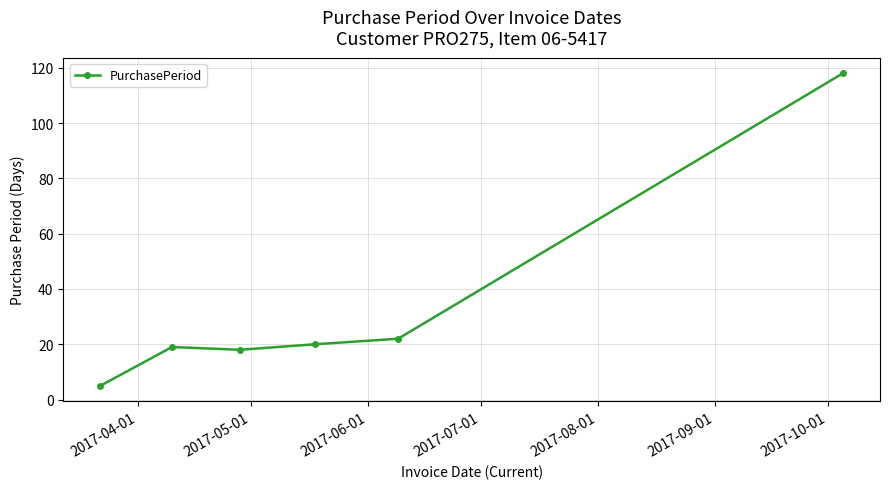

How many points are higher than both their immediate neighbors (excluding endpoints)?

1